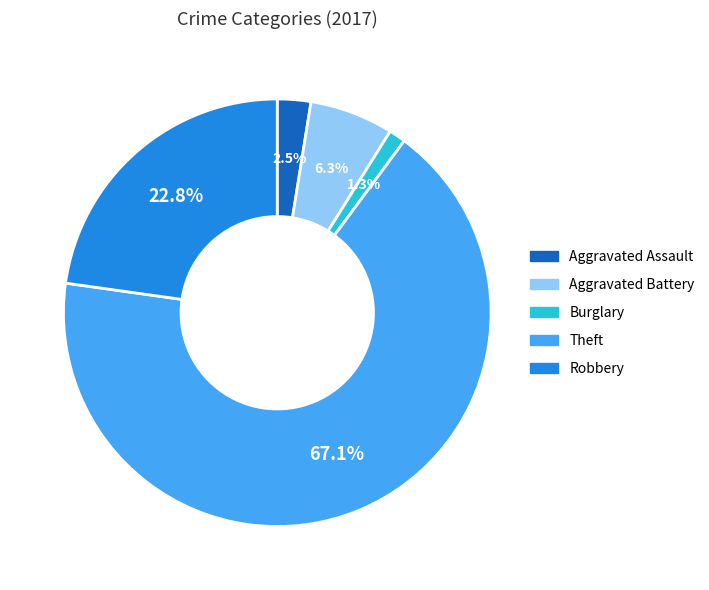

Which slice is the largest?

Theft